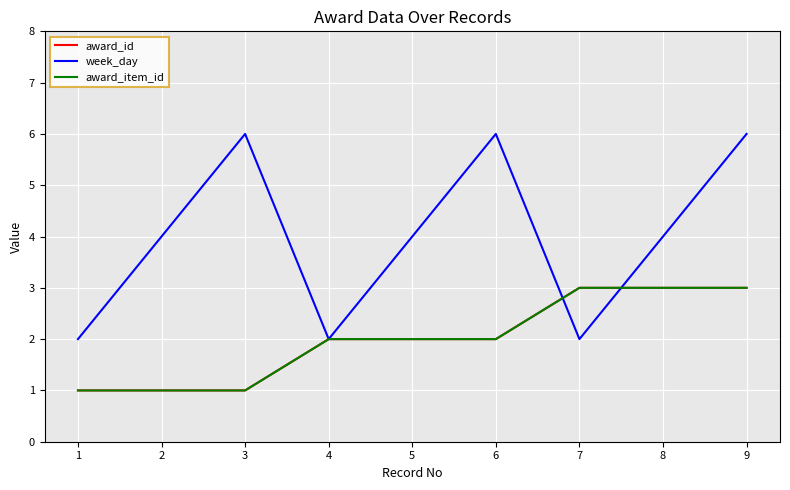

What value does the award_id series have at 3?

1